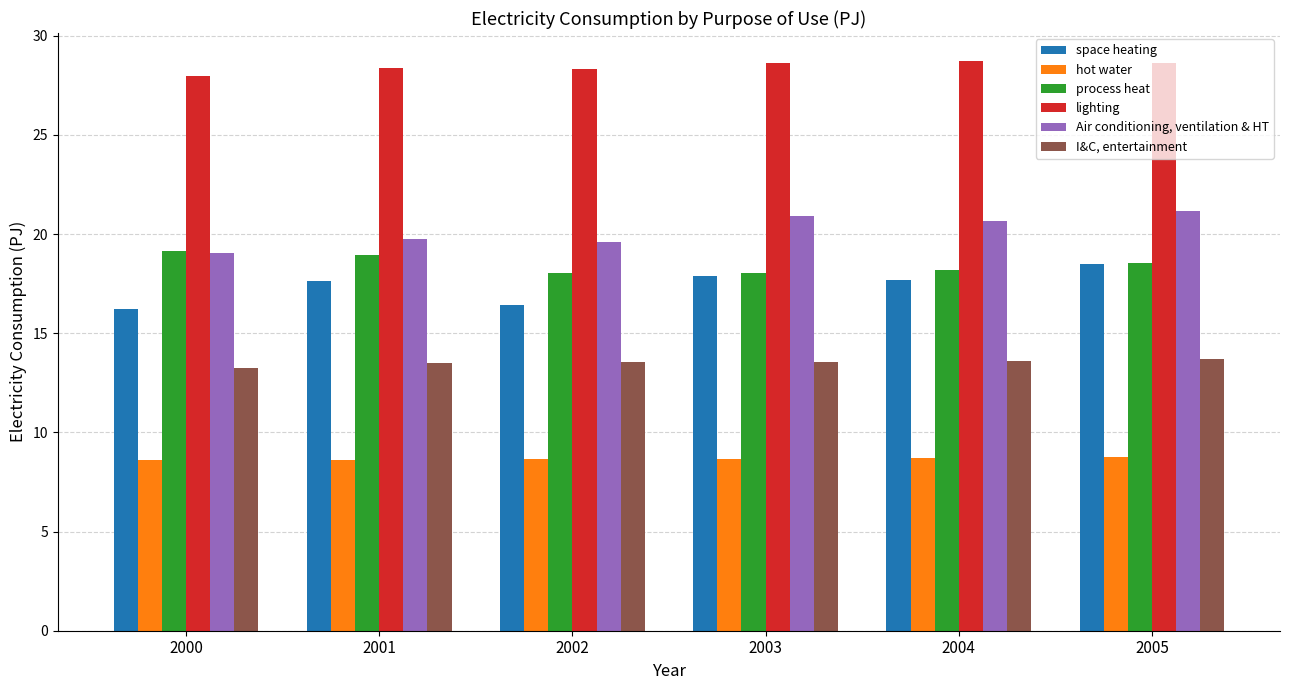

Which series has the largest range (max minus min)?

space heating